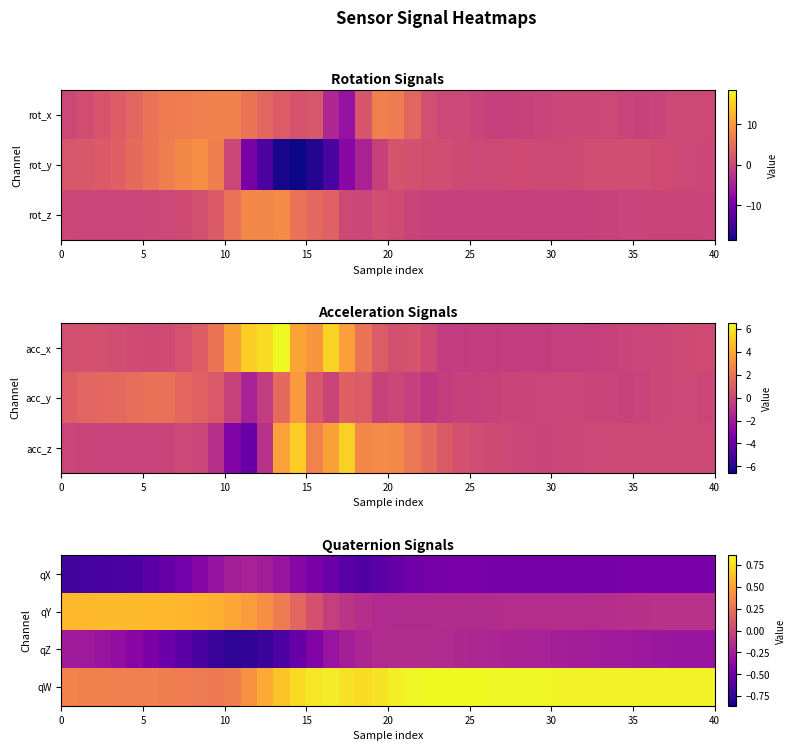

Count the number of categories in the chart.

40